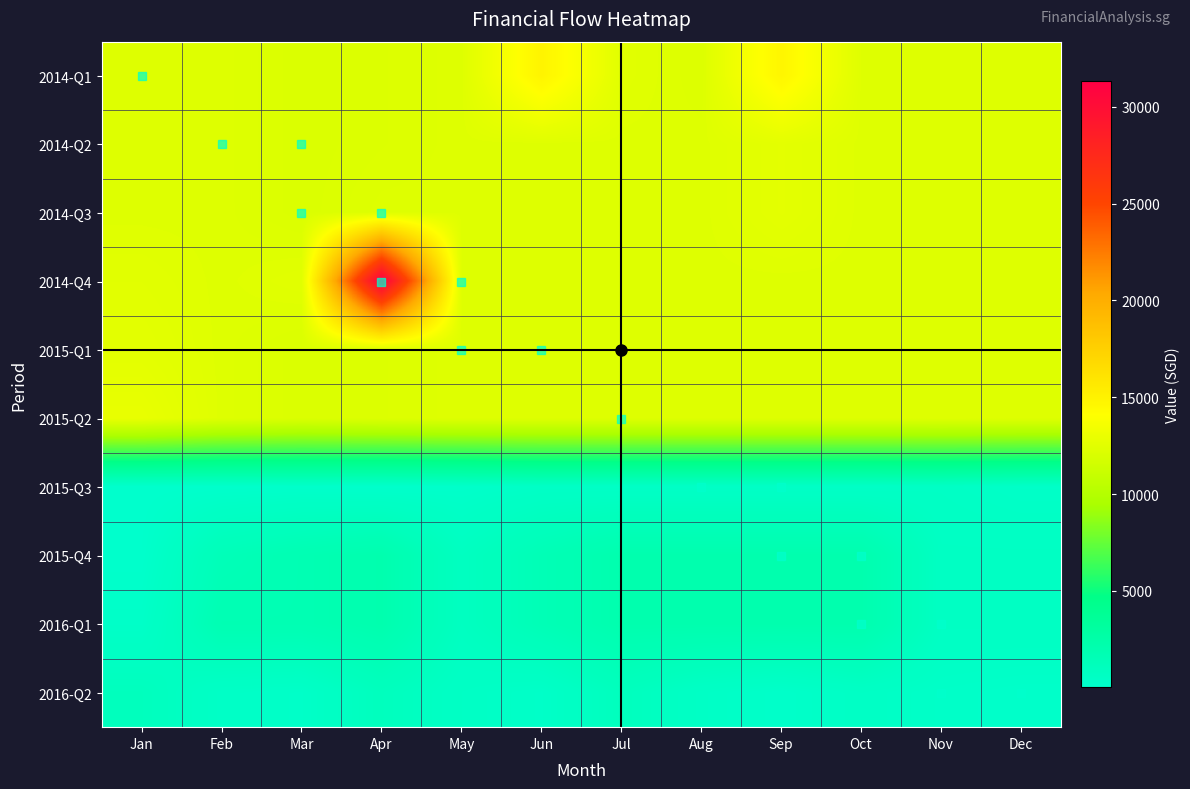

Which series has the largest range (max minus min)?

2014-Q4